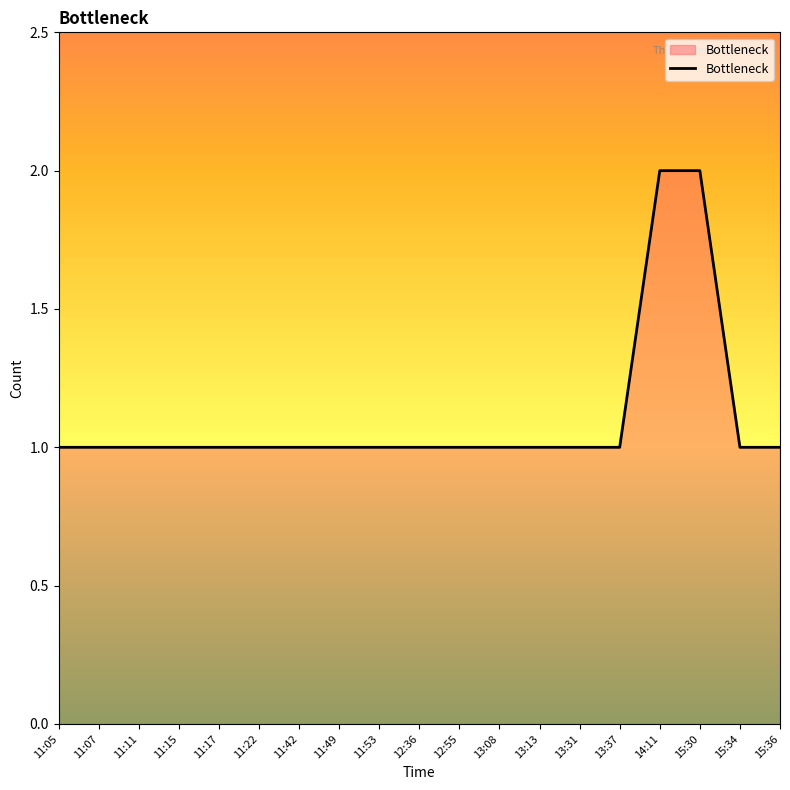

Is it true that the value at 15:36 is 2?

False